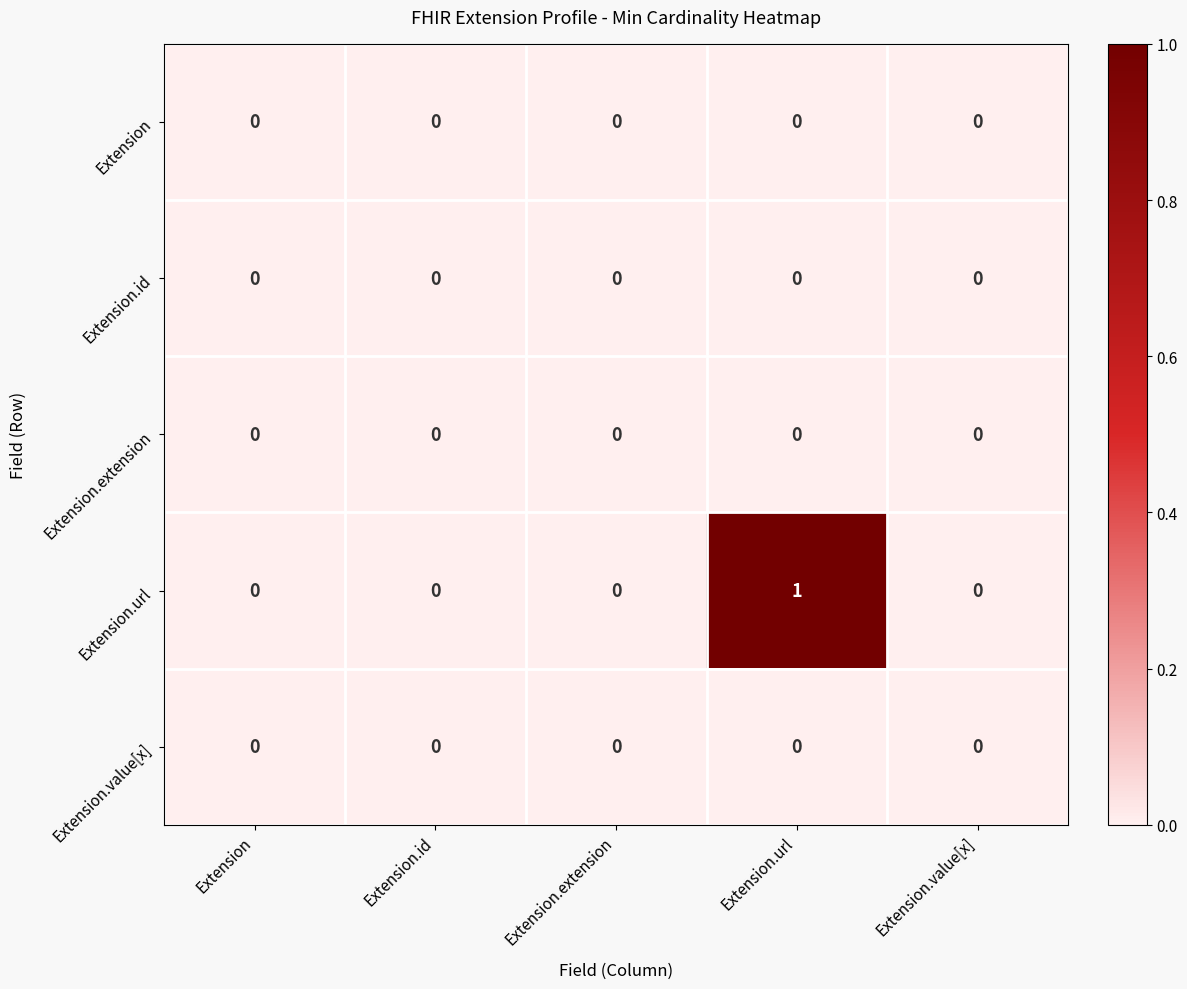

The Extension.url series shows 0 at Extension.extension. True or false?

True